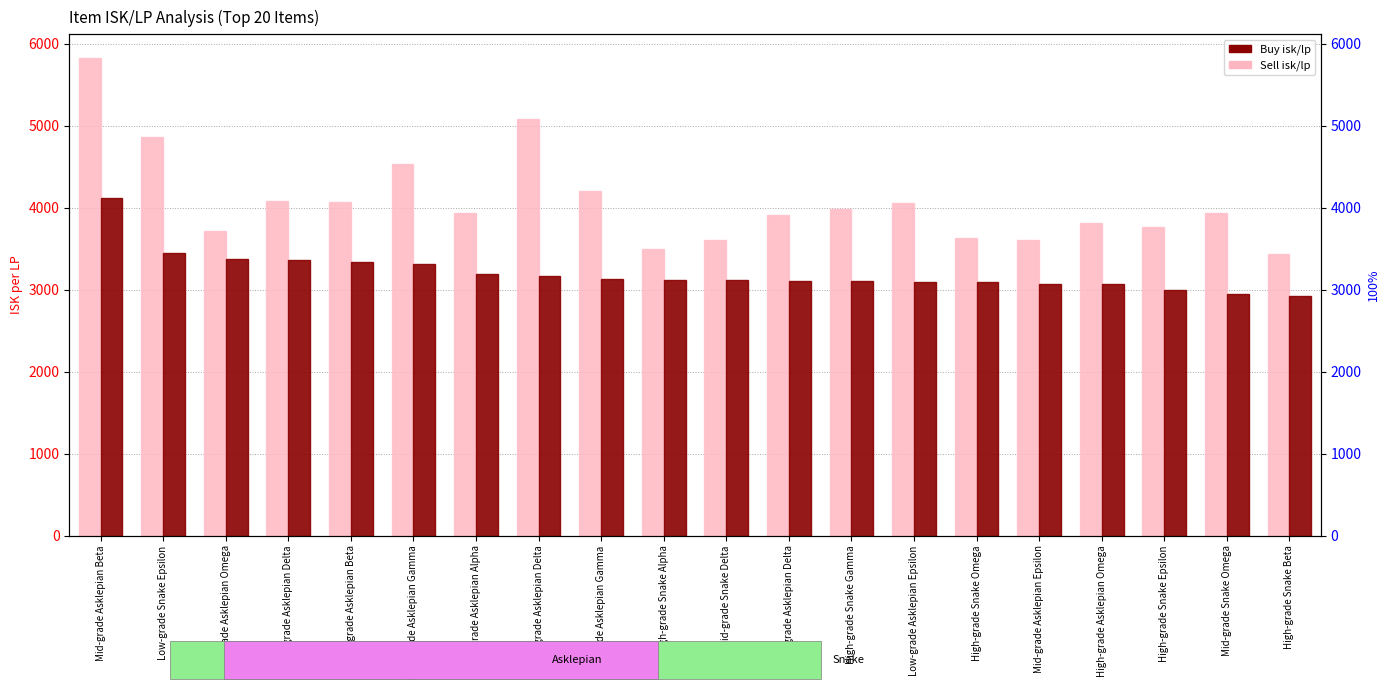

Which series has the widest spread of values?

Sell isk/lp